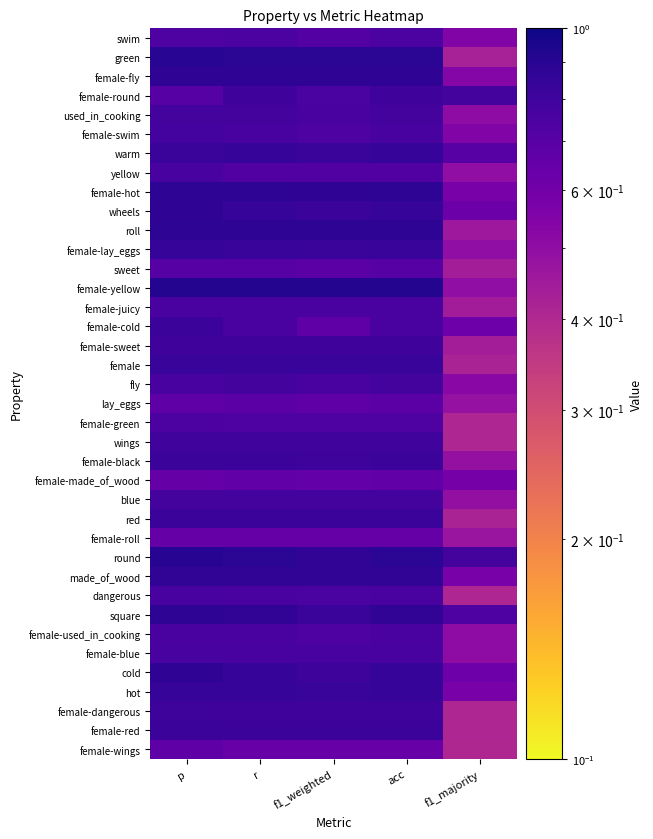

Reading left to right, transcribe all the data shown in this chart.

female-wings: p=0.7	r=0.6	f1_weighted=0.6	acc=0.6	f1_majority=0.4
female-red: p=0.8	r=0.8	f1_weighted=0.8	acc=0.8	f1_majority=0.4
female-dangerous: p=0.8	r=0.8	f1_weighted=0.8	acc=0.8	f1_majority=0.4
hot: p=0.8	r=0.8	f1_weighted=0.8	acc=0.8	f1_majority=0.6
cold: p=0.9	r=0.8	f1_weighted=0.8	acc=0.8	f1_majority=0.6
female-blue: p=0.8	r=0.8	f1_weighted=0.8	acc=0.8	f1_majority=0.5
female-used_in_cooking: p=0.8	r=0.8	f1_weighted=0.7	acc=0.8	f1_majority=0.5
square: p=0.9	r=0.9	f1_weighted=0.8	acc=0.9	f1_majority=0.7
dangerous: p=0.8	r=0.8	f1_weighted=0.8	acc=0.8	f1_majority=0.4
made_of_wood: p=0.9	r=0.9	f1_weighted=0.9	acc=0.9	f1_majority=0.6
round: p=0.9	r=0.9	f1_weighted=0.9	acc=0.9	f1_majority=0.8
female-roll: p=0.6	r=0.6	f1_weighted=0.6	acc=0.6	f1_majority=0.5
red: p=0.8	r=0.8	f1_weighted=0.8	acc=0.8	f1_majority=0.4
blue: p=0.8	r=0.8	f1_weighted=0.8	acc=0.8	f1_majority=0.5
female-made_of_wood: p=0.6	r=0.7	f1_weighted=0.7	acc=0.7	f1_majority=0.6
female-black: p=0.8	r=0.8	f1_weighted=0.8	acc=0.8	f1_majority=0.5
wings: p=0.8	r=0.8	f1_weighted=0.8	acc=0.8	f1_majority=0.4
female-green: p=0.7	r=0.7	f1_weighted=0.7	acc=0.7	f1_majority=0.4
lay_eggs: p=0.7	r=0.7	f1_weighted=0.7	acc=0.7	f1_majority=0.5
fly: p=0.8	r=0.8	f1_weighted=0.8	acc=0.8	f1_majority=0.5
female: p=0.8	r=0.8	f1_weighted=0.8	acc=0.8	f1_majority=0.4
female-sweet: p=0.8	r=0.8	f1_weighted=0.8	acc=0.8	f1_majority=0.4
female-cold: p=0.8	r=0.8	f1_weighted=0.7	acc=0.8	f1_majority=0.6
female-juicy: p=0.8	r=0.8	f1_weighted=0.8	acc=0.8	f1_majority=0.4
female-yellow: p=0.9	r=0.9	f1_weighted=0.9	acc=0.9	f1_majority=0.5
sweet: p=0.7	r=0.7	f1_weighted=0.7	acc=0.7	f1_majority=0.4
female-lay_eggs: p=0.8	r=0.8	f1_weighted=0.8	acc=0.8	f1_majority=0.5
roll: p=0.9	r=0.9	f1_weighted=0.9	acc=0.9	f1_majority=0.5
wheels: p=0.9	r=0.8	f1_weighted=0.8	acc=0.8	f1_majority=0.6
female-hot: p=0.9	r=0.9	f1_weighted=0.9	acc=0.9	f1_majority=0.6
yellow: p=0.8	r=0.7	f1_weighted=0.7	acc=0.7	f1_majority=0.5
warm: p=0.8	r=0.8	f1_weighted=0.8	acc=0.8	f1_majority=0.7
female-swim: p=0.8	r=0.8	f1_weighted=0.7	acc=0.8	f1_majority=0.6
used_in_cooking: p=0.8	r=0.8	f1_weighted=0.8	acc=0.8	f1_majority=0.5
female-round: p=0.7	r=0.8	f1_weighted=0.8	acc=0.8	f1_majority=0.8
female-fly: p=0.9	r=0.9	f1_weighted=0.9	acc=0.9	f1_majority=0.5
green: p=0.9	r=0.9	f1_weighted=0.9	acc=0.9	f1_majority=0.4
swim: p=0.7	r=0.7	f1_weighted=0.7	acc=0.7	f1_majority=0.6